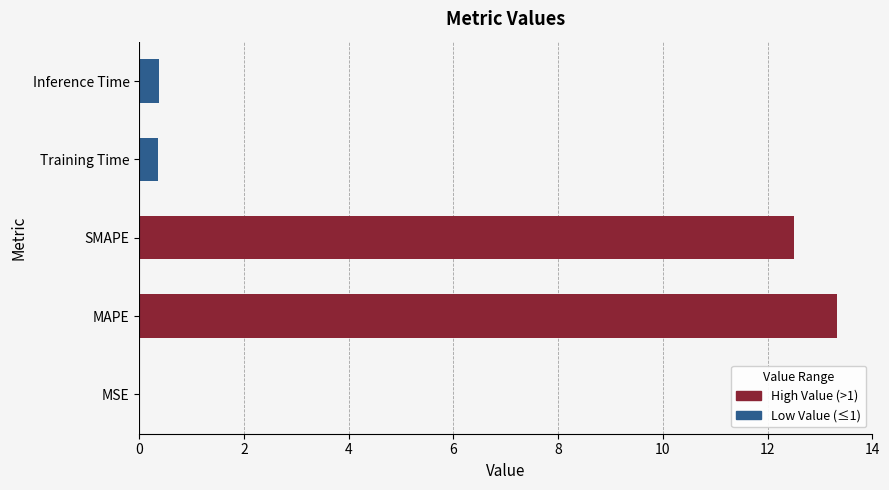

Does the chart contain any negative values?

No